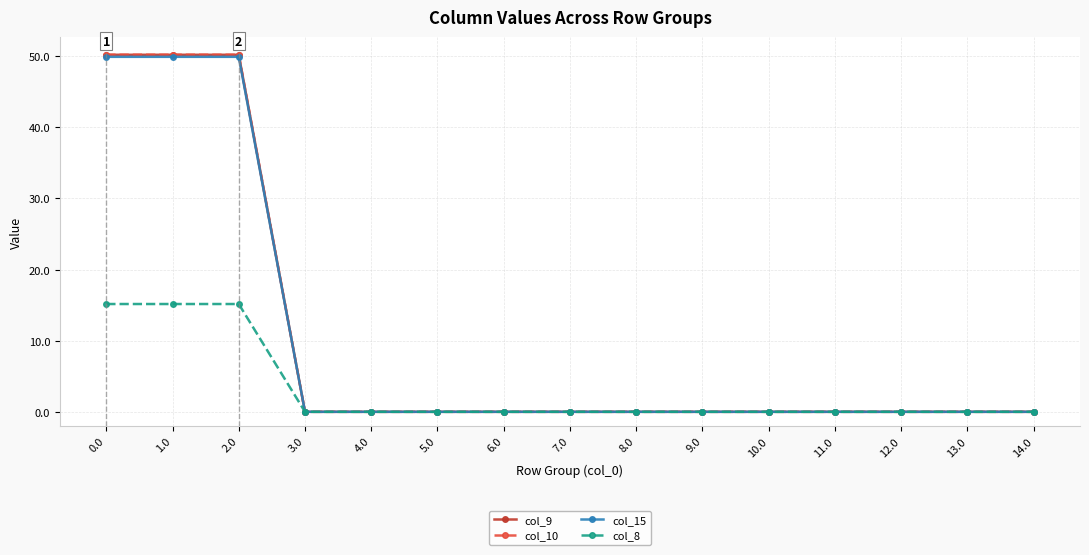

Does the chart have visible grid lines?

Yes